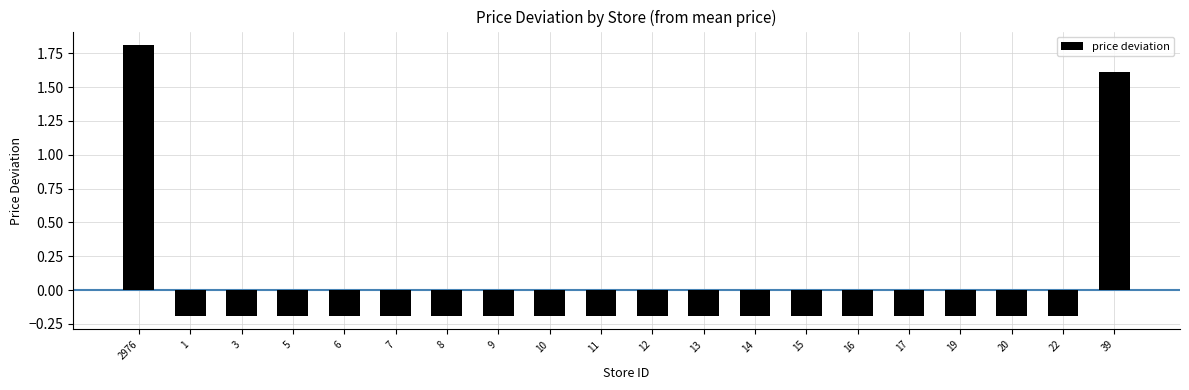

What value does the data have at 6?

-0.2